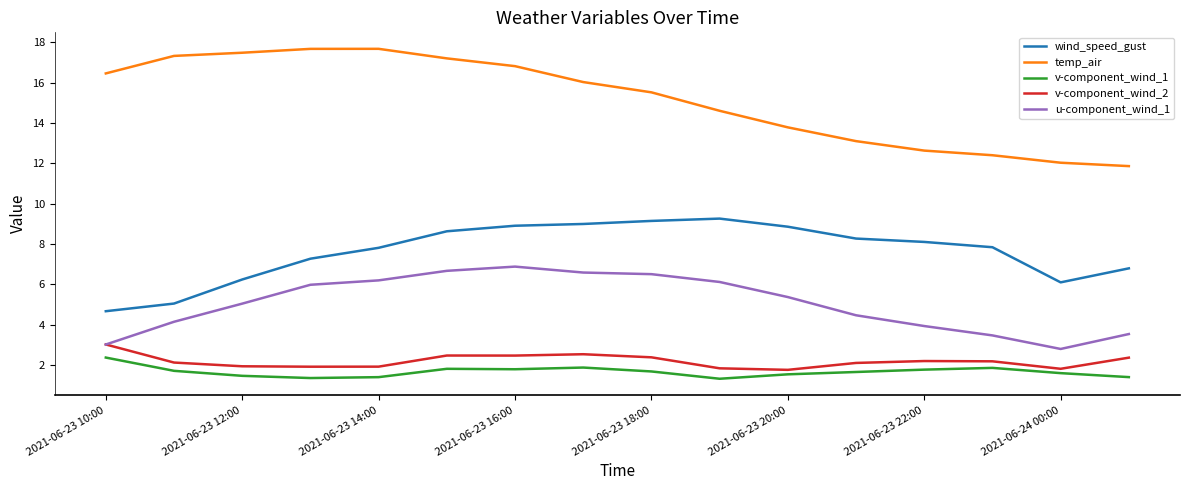

Which series has the largest total across all categories?

temp_air